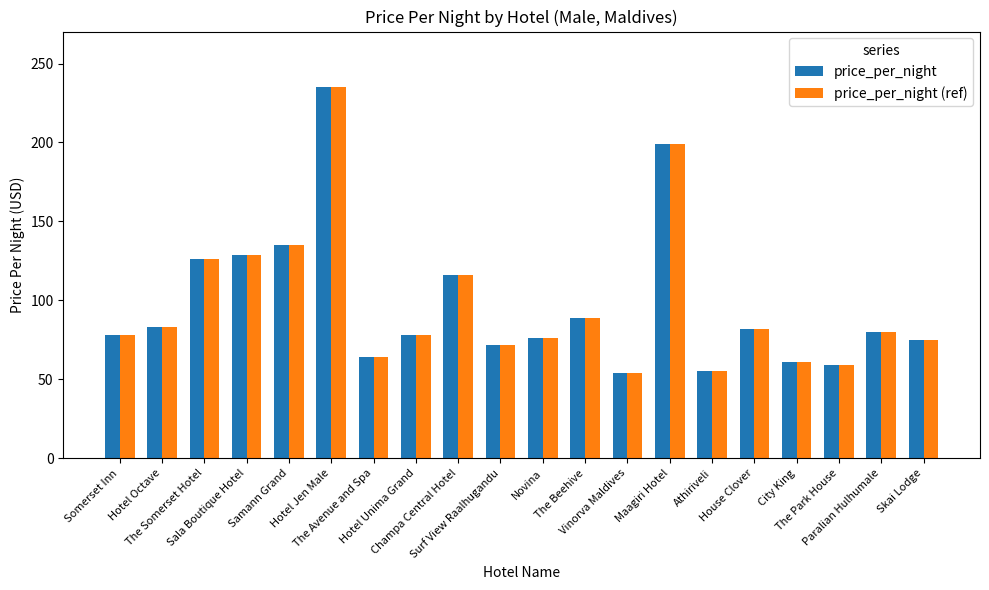

At which label is price_per_night (ref) closest to 144?

Samann Grand